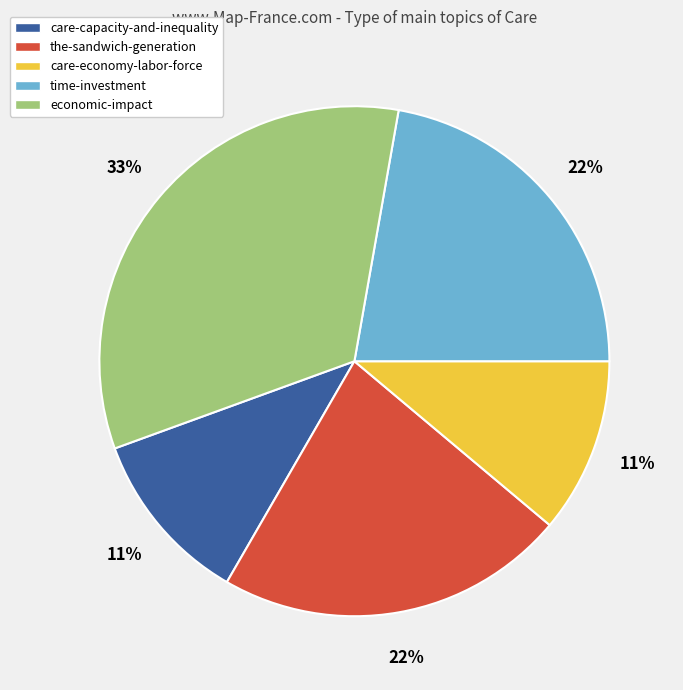

How many segments does this pie chart have?

5